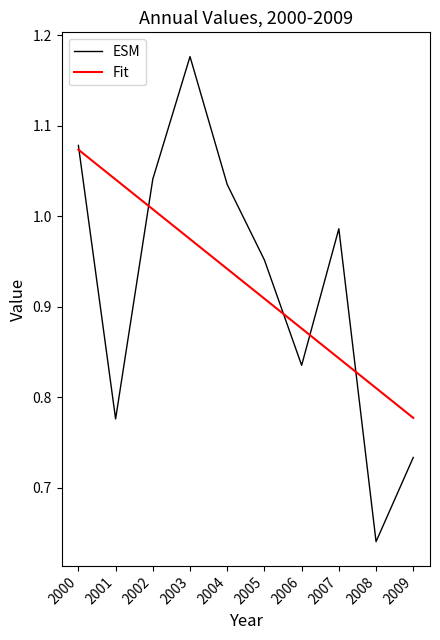

What is the sum of the ESM values at 2003 and 2002?

2.2